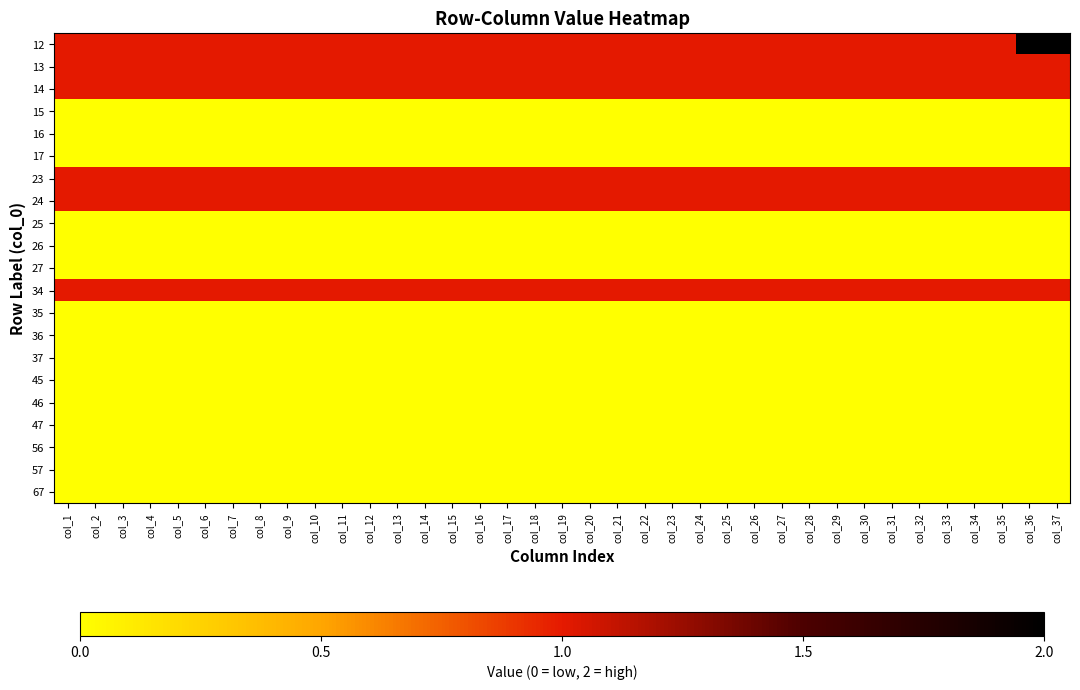

Reading right to left, extract all data points from this chart.

12: col_37=2	col_36=2	col_35=1	col_34=1	col_33=1	col_32=1	col_31=1	col_30=1	col_29=1	col_28=1	col_27=1	col_26=1	col_25=1	col_24=1	col_23=1	col_22=1	col_21=1	col_20=1	col_19=1	col_18=1	col_17=1	col_16=1	col_15=1	col_14=1	col_13=1	col_12=1	col_11=1	col_10=1	col_9=1	col_8=1	col_7=1	col_6=1	col_5=1	col_4=1	col_3=1	col_2=1	col_1=1
13: col_37=1	col_36=1	col_35=1	col_34=1	col_33=1	col_32=1	col_31=1	col_30=1	col_29=1	col_28=1	col_27=1	col_26=1	col_25=1	col_24=1	col_23=1	col_22=1	col_21=1	col_20=1	col_19=1	col_18=1	col_17=1	col_16=1	col_15=1	col_14=1	col_13=1	col_12=1	col_11=1	col_10=1	col_9=1	col_8=1	col_7=1	col_6=1	col_5=1	col_4=1	col_3=1	col_2=1	col_1=1
14: col_37=1	col_36=1	col_35=1	col_34=1	col_33=1	col_32=1	col_31=1	col_30=1	col_29=1	col_28=1	col_27=1	col_26=1	col_25=1	col_24=1	col_23=1	col_22=1	col_21=1	col_20=1	col_19=1	col_18=1	col_17=1	col_16=1	col_15=1	col_14=1	col_13=1	col_12=1	col_11=1	col_10=1	col_9=1	col_8=1	col_7=1	col_6=1	col_5=1	col_4=1	col_3=1	col_2=1	col_1=1
15: col_37=0	col_36=0	col_35=0	col_34=0	col_33=0	col_32=0	col_31=0	col_30=0	col_29=0	col_28=0	col_27=0	col_26=0	col_25=0	col_24=0	col_23=0	col_22=0	col_21=0	col_20=0	col_19=0	col_18=0	col_17=0	col_16=0	col_15=0	col_14=0	col_13=0	col_12=0	col_11=0	col_10=0	col_9=0	col_8=0	col_7=0	col_6=0	col_5=0	col_4=0	col_3=0	col_2=0	col_1=0
16: col_37=0	col_36=0	col_35=0	col_34=0	col_33=0	col_32=0	col_31=0	col_30=0	col_29=0	col_28=0	col_27=0	col_26=0	col_25=0	col_24=0	col_23=0	col_22=0	col_21=0	col_20=0	col_19=0	col_18=0	col_17=0	col_16=0	col_15=0	col_14=0	col_13=0	col_12=0	col_11=0	col_10=0	col_9=0	col_8=0	col_7=0	col_6=0	col_5=0	col_4=0	col_3=0	col_2=0	col_1=0
17: col_37=0	col_36=0	col_35=0	col_34=0	col_33=0	col_32=0	col_31=0	col_30=0	col_29=0	col_28=0	col_27=0	col_26=0	col_25=0	col_24=0	col_23=0	col_22=0	col_21=0	col_20=0	col_19=0	col_18=0	col_17=0	col_16=0	col_15=0	col_14=0	col_13=0	col_12=0	col_11=0	col_10=0	col_9=0	col_8=0	col_7=0	col_6=0	col_5=0	col_4=0	col_3=0	col_2=0	col_1=0
23: col_37=1	col_36=1	col_35=1	col_34=1	col_33=1	col_32=1	col_31=1	col_30=1	col_29=1	col_28=1	col_27=1	col_26=1	col_25=1	col_24=1	col_23=1	col_22=1	col_21=1	col_20=1	col_19=1	col_18=1	col_17=1	col_16=1	col_15=1	col_14=1	col_13=1	col_12=1	col_11=1	col_10=1	col_9=1	col_8=1	col_7=1	col_6=1	col_5=1	col_4=1	col_3=1	col_2=1	col_1=1
24: col_37=1	col_36=1	col_35=1	col_34=1	col_33=1	col_32=1	col_31=1	col_30=1	col_29=1	col_28=1	col_27=1	col_26=1	col_25=1	col_24=1	col_23=1	col_22=1	col_21=1	col_20=1	col_19=1	col_18=1	col_17=1	col_16=1	col_15=1	col_14=1	col_13=1	col_12=1	col_11=1	col_10=1	col_9=1	col_8=1	col_7=1	col_6=1	col_5=1	col_4=1	col_3=1	col_2=1	col_1=1
25: col_37=0	col_36=0	col_35=0	col_34=0	col_33=0	col_32=0	col_31=0	col_30=0	col_29=0	col_28=0	col_27=0	col_26=0	col_25=0	col_24=0	col_23=0	col_22=0	col_21=0	col_20=0	col_19=0	col_18=0	col_17=0	col_16=0	col_15=0	col_14=0	col_13=0	col_12=0	col_11=0	col_10=0	col_9=0	col_8=0	col_7=0	col_6=0	col_5=0	col_4=0	col_3=0	col_2=0	col_1=0
26: col_37=0	col_36=0	col_35=0	col_34=0	col_33=0	col_32=0	col_31=0	col_30=0	col_29=0	col_28=0	col_27=0	col_26=0	col_25=0	col_24=0	col_23=0	col_22=0	col_21=0	col_20=0	col_19=0	col_18=0	col_17=0	col_16=0	col_15=0	col_14=0	col_13=0	col_12=0	col_11=0	col_10=0	col_9=0	col_8=0	col_7=0	col_6=0	col_5=0	col_4=0	col_3=0	col_2=0	col_1=0
27: col_37=0	col_36=0	col_35=0	col_34=0	col_33=0	col_32=0	col_31=0	col_30=0	col_29=0	col_28=0	col_27=0	col_26=0	col_25=0	col_24=0	col_23=0	col_22=0	col_21=0	col_20=0	col_19=0	col_18=0	col_17=0	col_16=0	col_15=0	col_14=0	col_13=0	col_12=0	col_11=0	col_10=0	col_9=0	col_8=0	col_7=0	col_6=0	col_5=0	col_4=0	col_3=0	col_2=0	col_1=0
34: col_37=1	col_36=1	col_35=1	col_34=1	col_33=1	col_32=1	col_31=1	col_30=1	col_29=1	col_28=1	col_27=1	col_26=1	col_25=1	col_24=1	col_23=1	col_22=1	col_21=1	col_20=1	col_19=1	col_18=1	col_17=1	col_16=1	col_15=1	col_14=1	col_13=1	col_12=1	col_11=1	col_10=1	col_9=1	col_8=1	col_7=1	col_6=1	col_5=1	col_4=1	col_3=1	col_2=1	col_1=1
35: col_37=0	col_36=0	col_35=0	col_34=0	col_33=0	col_32=0	col_31=0	col_30=0	col_29=0	col_28=0	col_27=0	col_26=0	col_25=0	col_24=0	col_23=0	col_22=0	col_21=0	col_20=0	col_19=0	col_18=0	col_17=0	col_16=0	col_15=0	col_14=0	col_13=0	col_12=0	col_11=0	col_10=0	col_9=0	col_8=0	col_7=0	col_6=0	col_5=0	col_4=0	col_3=0	col_2=0	col_1=0
36: col_37=0	col_36=0	col_35=0	col_34=0	col_33=0	col_32=0	col_31=0	col_30=0	col_29=0	col_28=0	col_27=0	col_26=0	col_25=0	col_24=0	col_23=0	col_22=0	col_21=0	col_20=0	col_19=0	col_18=0	col_17=0	col_16=0	col_15=0	col_14=0	col_13=0	col_12=0	col_11=0	col_10=0	col_9=0	col_8=0	col_7=0	col_6=0	col_5=0	col_4=0	col_3=0	col_2=0	col_1=0
37: col_37=0	col_36=0	col_35=0	col_34=0	col_33=0	col_32=0	col_31=0	col_30=0	col_29=0	col_28=0	col_27=0	col_26=0	col_25=0	col_24=0	col_23=0	col_22=0	col_21=0	col_20=0	col_19=0	col_18=0	col_17=0	col_16=0	col_15=0	col_14=0	col_13=0	col_12=0	col_11=0	col_10=0	col_9=0	col_8=0	col_7=0	col_6=0	col_5=0	col_4=0	col_3=0	col_2=0	col_1=0
45: col_37=0	col_36=0	col_35=0	col_34=0	col_33=0	col_32=0	col_31=0	col_30=0	col_29=0	col_28=0	col_27=0	col_26=0	col_25=0	col_24=0	col_23=0	col_22=0	col_21=0	col_20=0	col_19=0	col_18=0	col_17=0	col_16=0	col_15=0	col_14=0	col_13=0	col_12=0	col_11=0	col_10=0	col_9=0	col_8=0	col_7=0	col_6=0	col_5=0	col_4=0	col_3=0	col_2=0	col_1=0
46: col_37=0	col_36=0	col_35=0	col_34=0	col_33=0	col_32=0	col_31=0	col_30=0	col_29=0	col_28=0	col_27=0	col_26=0	col_25=0	col_24=0	col_23=0	col_22=0	col_21=0	col_20=0	col_19=0	col_18=0	col_17=0	col_16=0	col_15=0	col_14=0	col_13=0	col_12=0	col_11=0	col_10=0	col_9=0	col_8=0	col_7=0	col_6=0	col_5=0	col_4=0	col_3=0	col_2=0	col_1=0
47: col_37=0	col_36=0	col_35=0	col_34=0	col_33=0	col_32=0	col_31=0	col_30=0	col_29=0	col_28=0	col_27=0	col_26=0	col_25=0	col_24=0	col_23=0	col_22=0	col_21=0	col_20=0	col_19=0	col_18=0	col_17=0	col_16=0	col_15=0	col_14=0	col_13=0	col_12=0	col_11=0	col_10=0	col_9=0	col_8=0	col_7=0	col_6=0	col_5=0	col_4=0	col_3=0	col_2=0	col_1=0
56: col_37=0	col_36=0	col_35=0	col_34=0	col_33=0	col_32=0	col_31=0	col_30=0	col_29=0	col_28=0	col_27=0	col_26=0	col_25=0	col_24=0	col_23=0	col_22=0	col_21=0	col_20=0	col_19=0	col_18=0	col_17=0	col_16=0	col_15=0	col_14=0	col_13=0	col_12=0	col_11=0	col_10=0	col_9=0	col_8=0	col_7=0	col_6=0	col_5=0	col_4=0	col_3=0	col_2=0	col_1=0
57: col_37=0	col_36=0	col_35=0	col_34=0	col_33=0	col_32=0	col_31=0	col_30=0	col_29=0	col_28=0	col_27=0	col_26=0	col_25=0	col_24=0	col_23=0	col_22=0	col_21=0	col_20=0	col_19=0	col_18=0	col_17=0	col_16=0	col_15=0	col_14=0	col_13=0	col_12=0	col_11=0	col_10=0	col_9=0	col_8=0	col_7=0	col_6=0	col_5=0	col_4=0	col_3=0	col_2=0	col_1=0
67: col_37=0	col_36=0	col_35=0	col_34=0	col_33=0	col_32=0	col_31=0	col_30=0	col_29=0	col_28=0	col_27=0	col_26=0	col_25=0	col_24=0	col_23=0	col_22=0	col_21=0	col_20=0	col_19=0	col_18=0	col_17=0	col_16=0	col_15=0	col_14=0	col_13=0	col_12=0	col_11=0	col_10=0	col_9=0	col_8=0	col_7=0	col_6=0	col_5=0	col_4=0	col_3=0	col_2=0	col_1=0